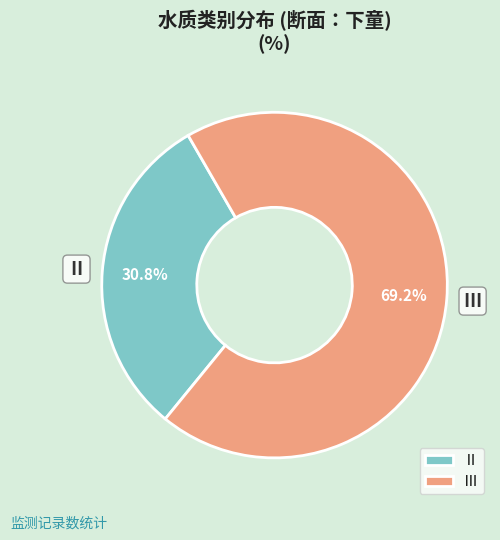

Is the sum of Ⅱ and Ⅲ greater than half?

Yes